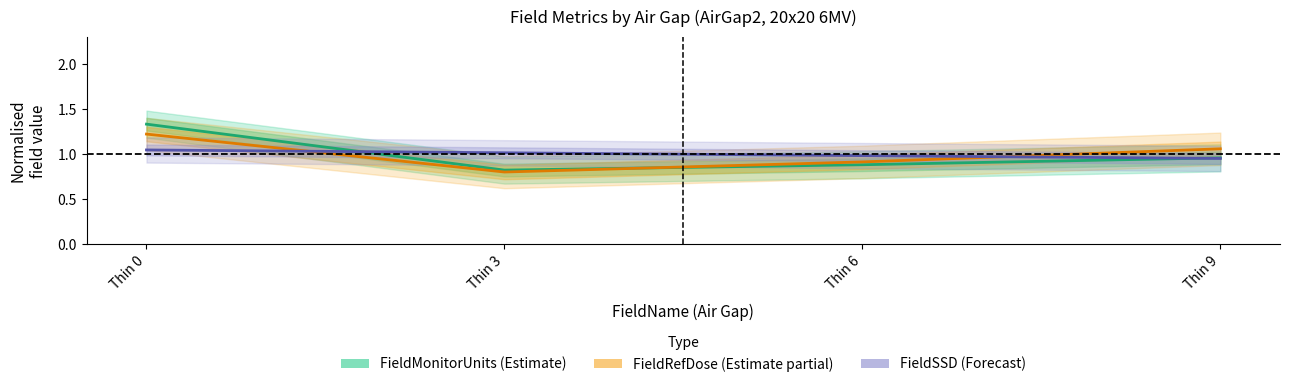

What is the average value of the FieldMonitorUnits (Estimate) series?

1.0